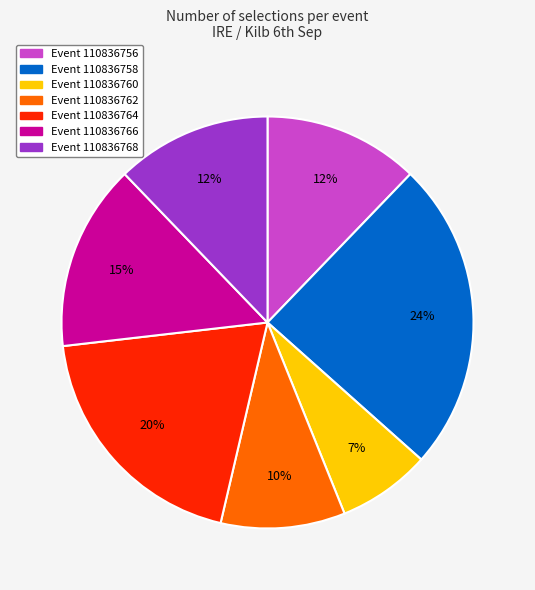

To the nearest percent, what is the difference between the largest and smallest slice percentages?

17%